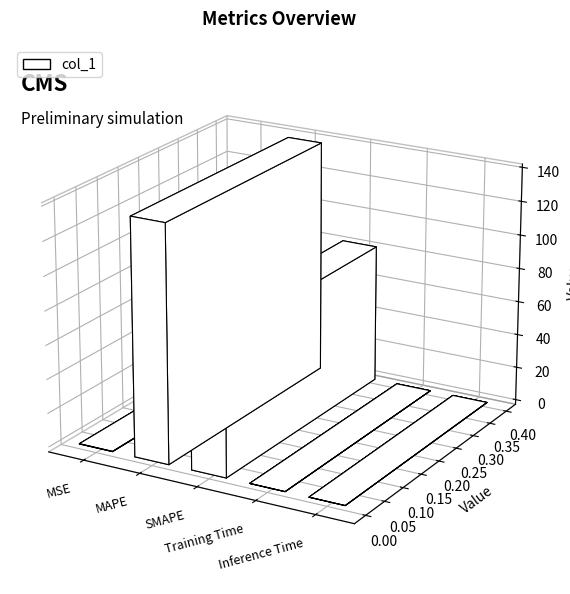

Which category has the lowest value across all series?

Inference Time